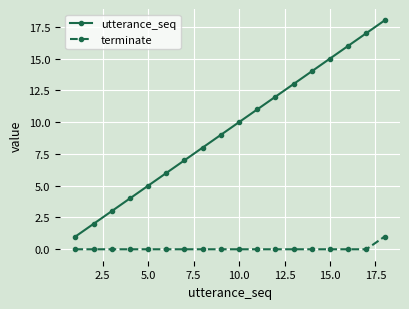

What is the value of the utterance_seq point at the 1st from the left?

1